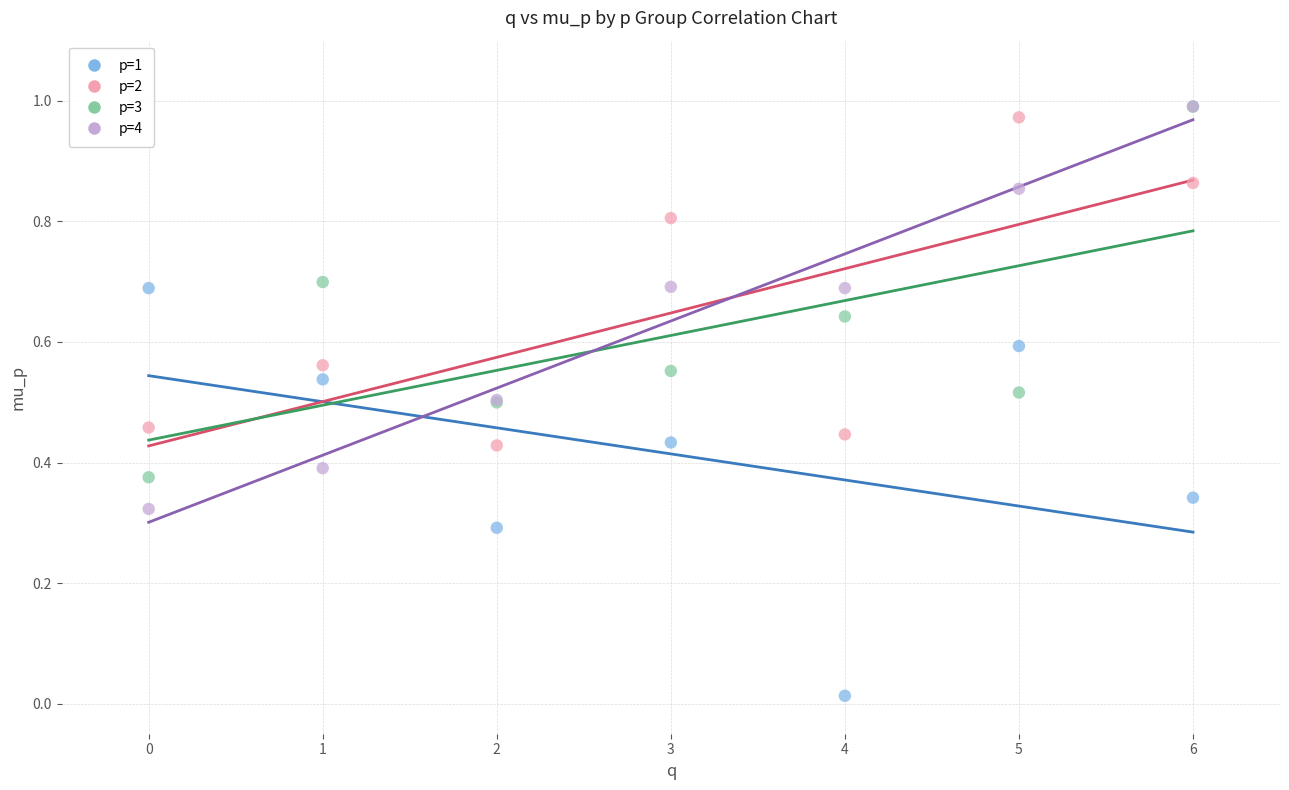

What are all the series names shown in the legend?

p=1, p=2, p=3, p=4